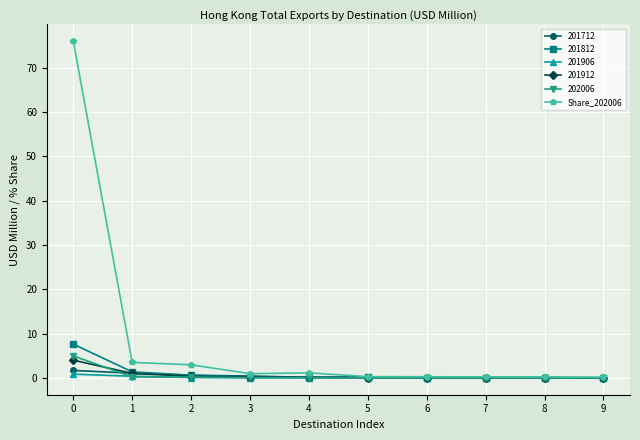

What is the maximum value shown in the chart?

76.0